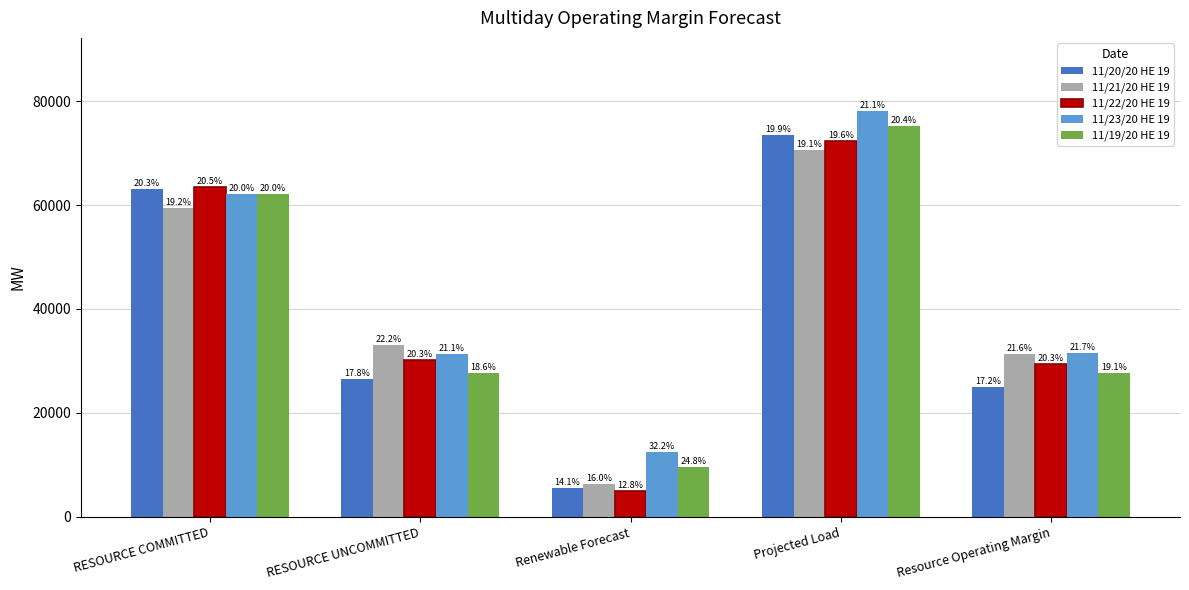

What are all the series names shown in the legend?

11/20/20 HE 19, 11/21/20 HE 19, 11/22/20 HE 19, 11/23/20 HE 19, 11/19/20 HE 19